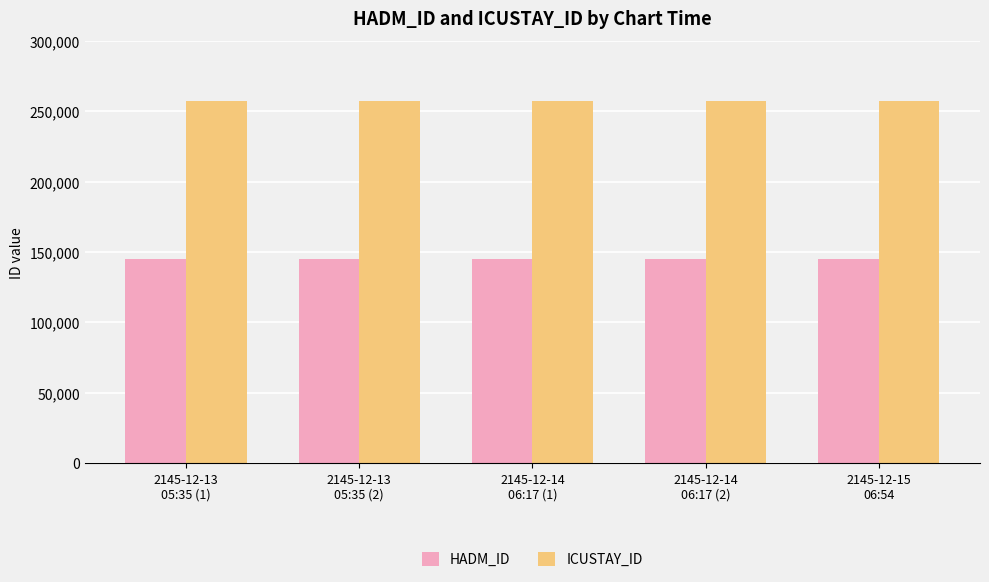

What is the value of the HADM_ID bar at the 3rd from the left?

144719